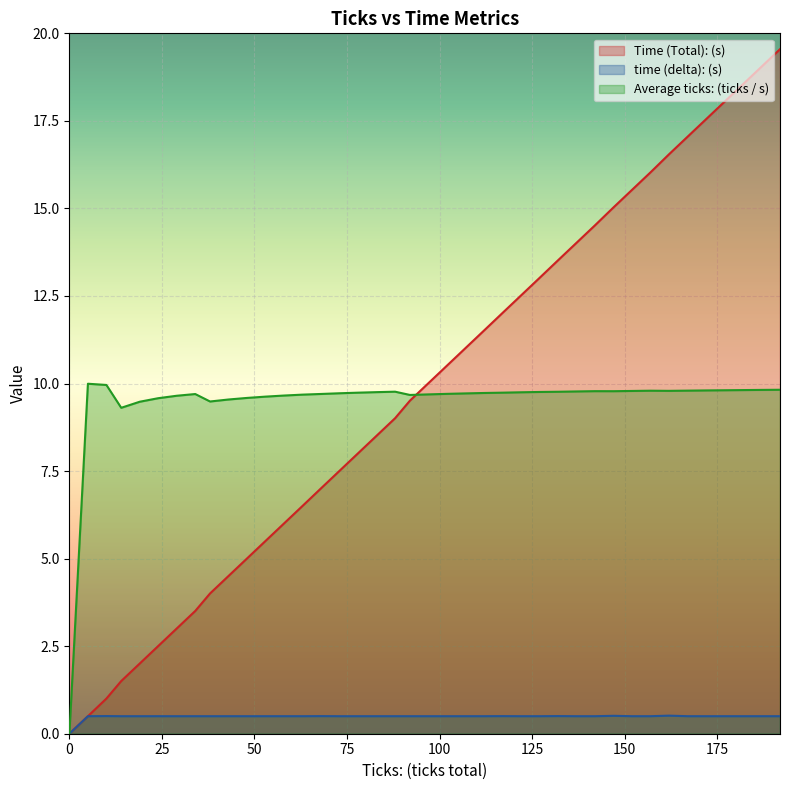

Reading left to right, extract all data points from this chart.

Time (Total): (s): 0.0	0.5	1.0	1.5	2.0	2.5	3.0	3.5	4.0	4.5	5.0	5.5	6.0	6.5	7.0	7.5	8.0	8.5	9.0	9.5	10.0	10.5	11.0	11.5	12.0	12.5	13.0	13.5	14.0	14.5	15.0	15.5	16.0	16.5	17.0	17.5	18.0	18.5	19.0	19.5
time (delta): (s): 0.0	0.5	0.5	0.5	0.5	0.5	0.5	0.5	0.5	0.5	0.5	0.5	0.5	0.5	0.5	0.5	0.5	0.5	0.5	0.5	0.5	0.5	0.5	0.5	0.5	0.5	0.5	0.5	0.5	0.5	0.5	0.5	0.5	0.5	0.5	0.5	0.5	0.5	0.5	0.5
Average ticks: (ticks / s): 0.0	10.0	10.0	9.3	9.5	9.6	9.7	9.7	9.5	9.5	9.6	9.6	9.7	9.7	9.7	9.7	9.7	9.8	9.8	9.7	9.7	9.7	9.7	9.7	9.7	9.8	9.8	9.8	9.8	9.8	9.8	9.8	9.8	9.8	9.8	9.8	9.8	9.8	9.8	9.8